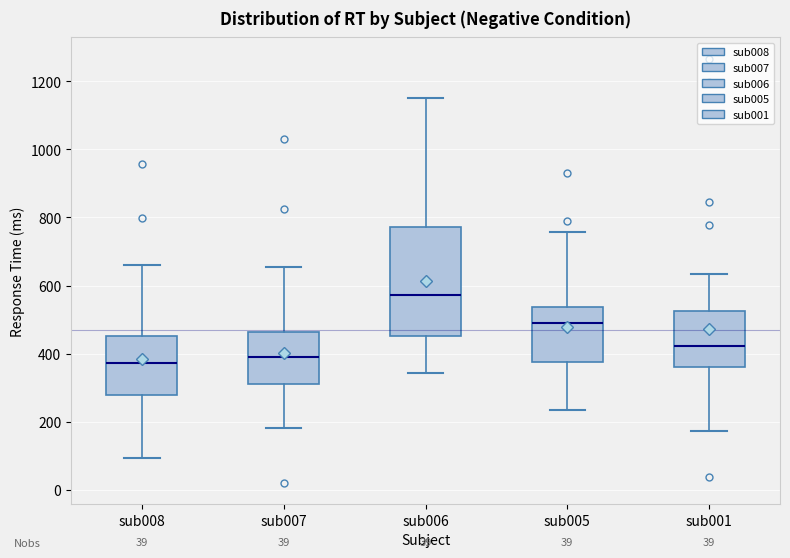

Which box is the tallest, from its lower edge to its upper edge?

sub006